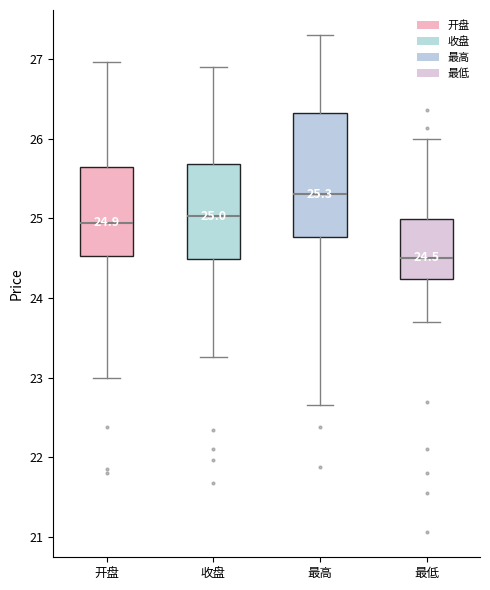

Which box is the tallest, from its lower edge to its upper edge?

最高